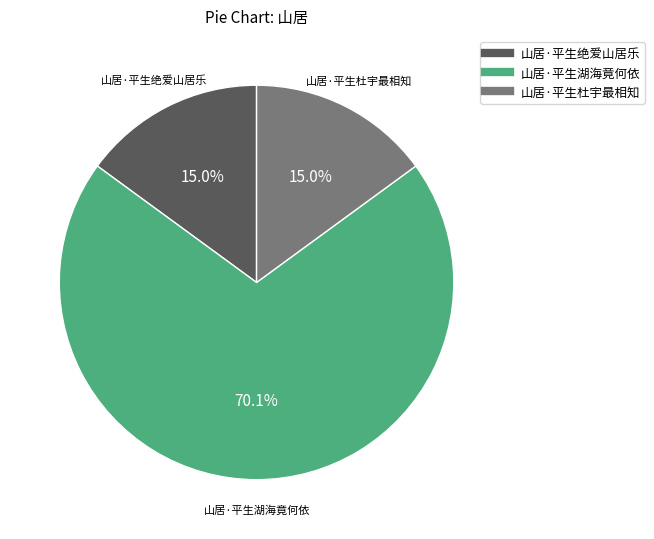

To the nearest percent, what is the difference between the largest and smallest slice percentages?

55%